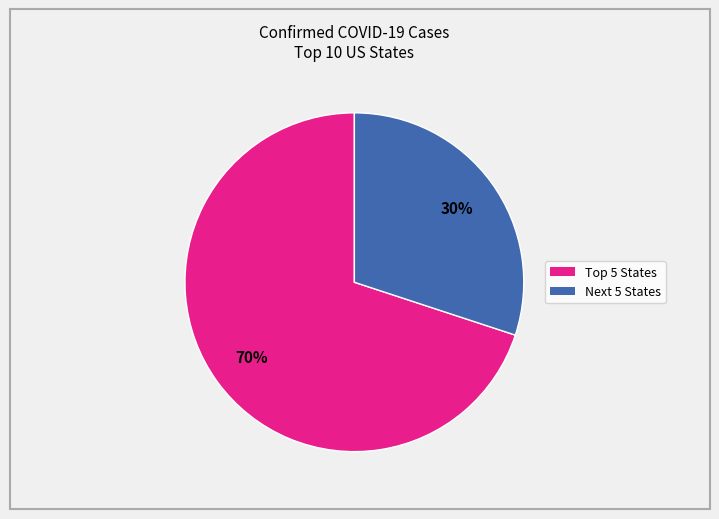

Is there a majority slice in this chart?

Yes